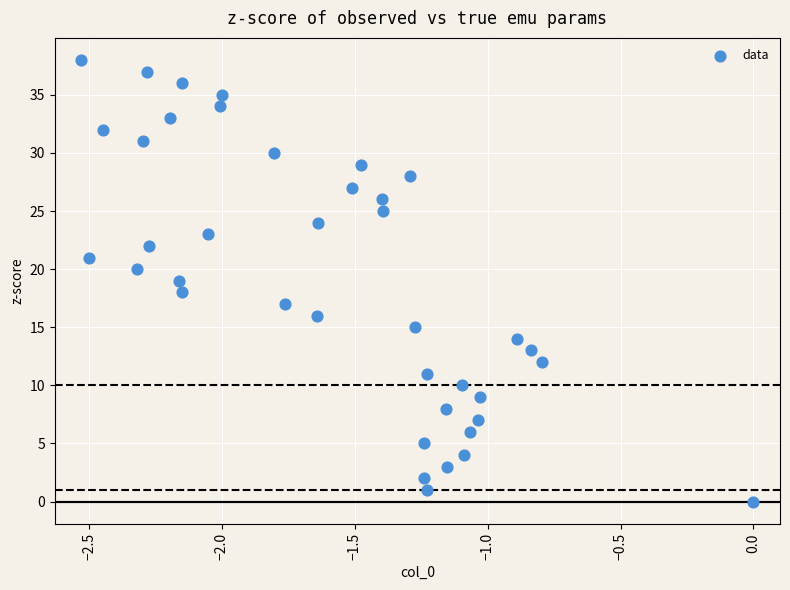

What is the range of Y values (max minus min)?

38